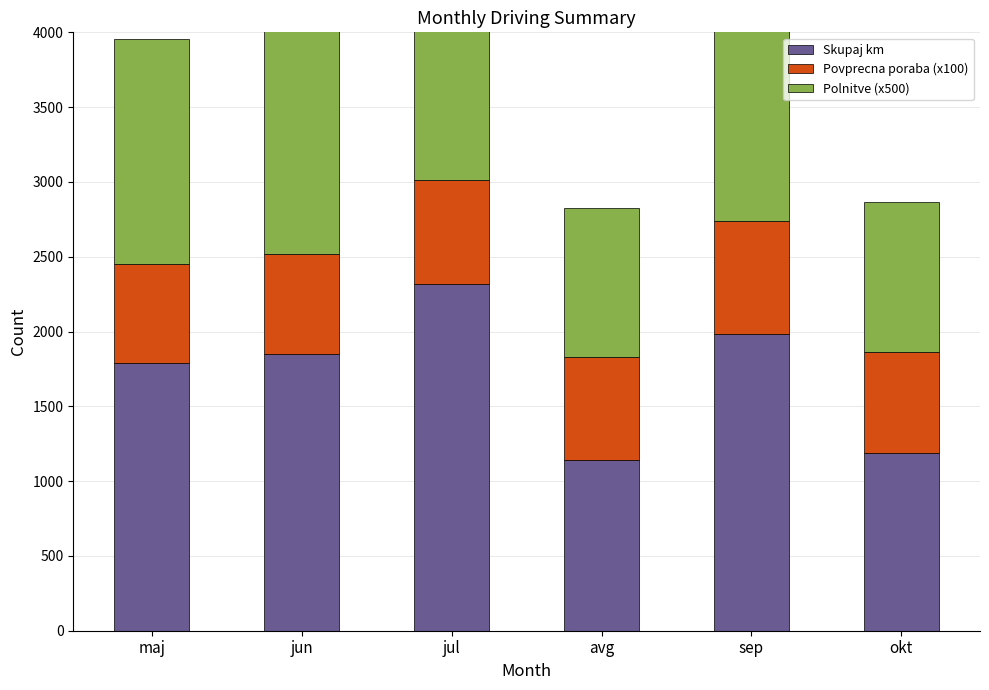

Is the value of Skupaj km at jul greater than the value of Polnitve (x500) at avg?

Yes